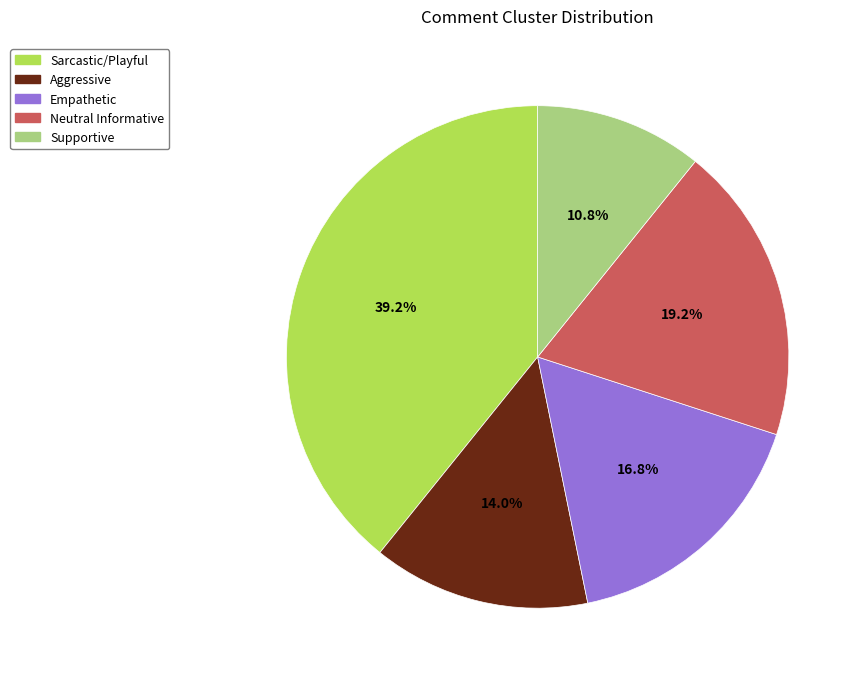

Approximately how many times larger is the value at Empathetic compared to Sarcastic/Playful?

0.4